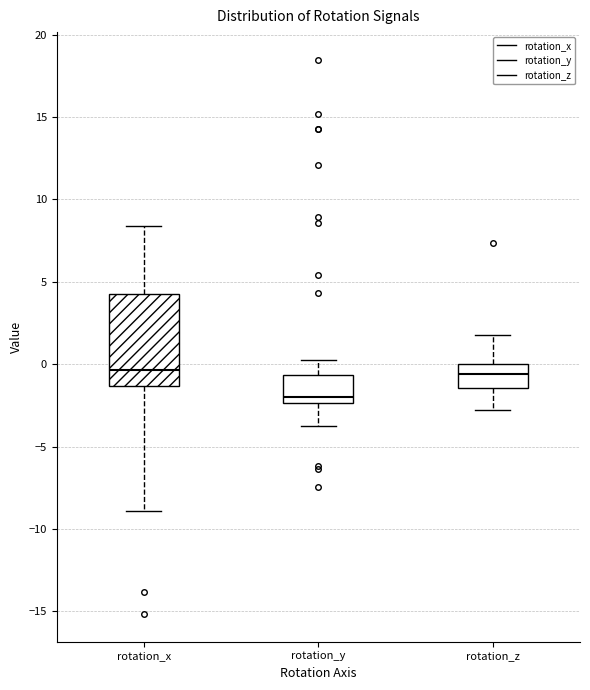

Comparing the boxes themselves (not the whiskers), which one is the tallest?

rotation_x